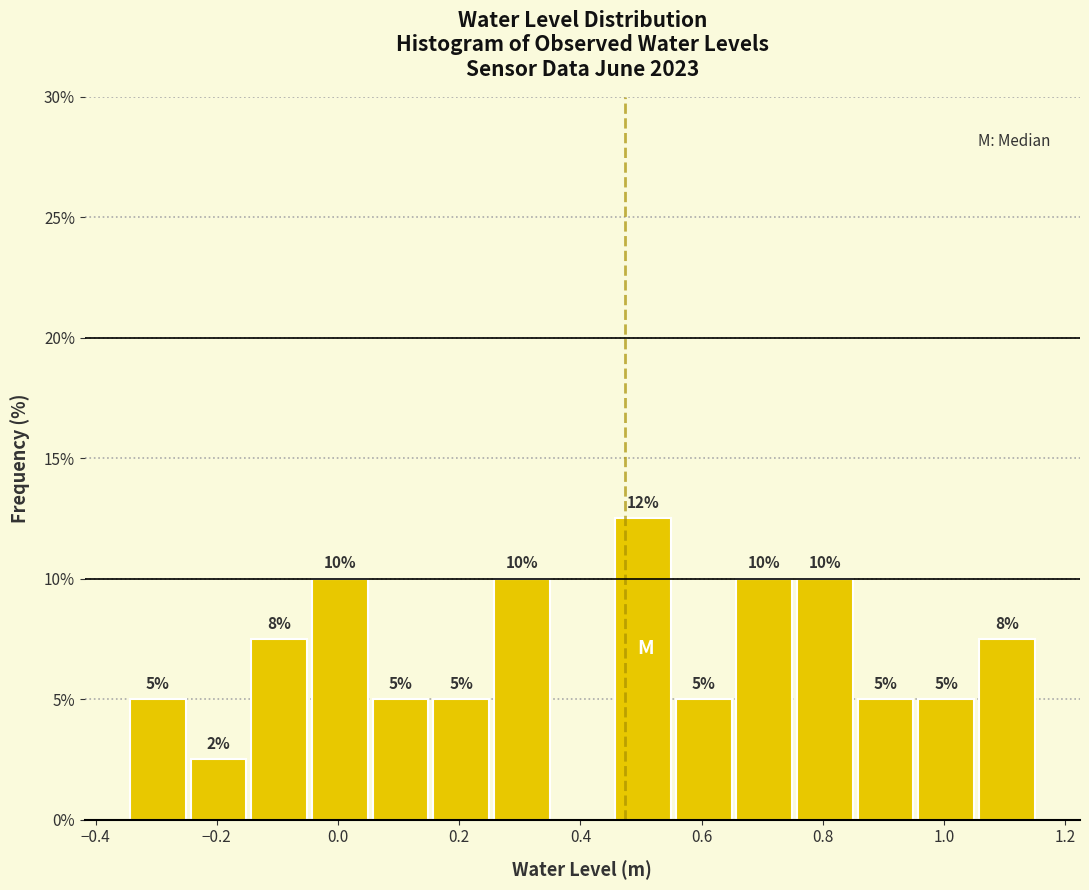

Over which range of the x-axis is the bar tallest?

0.46 to 0.56